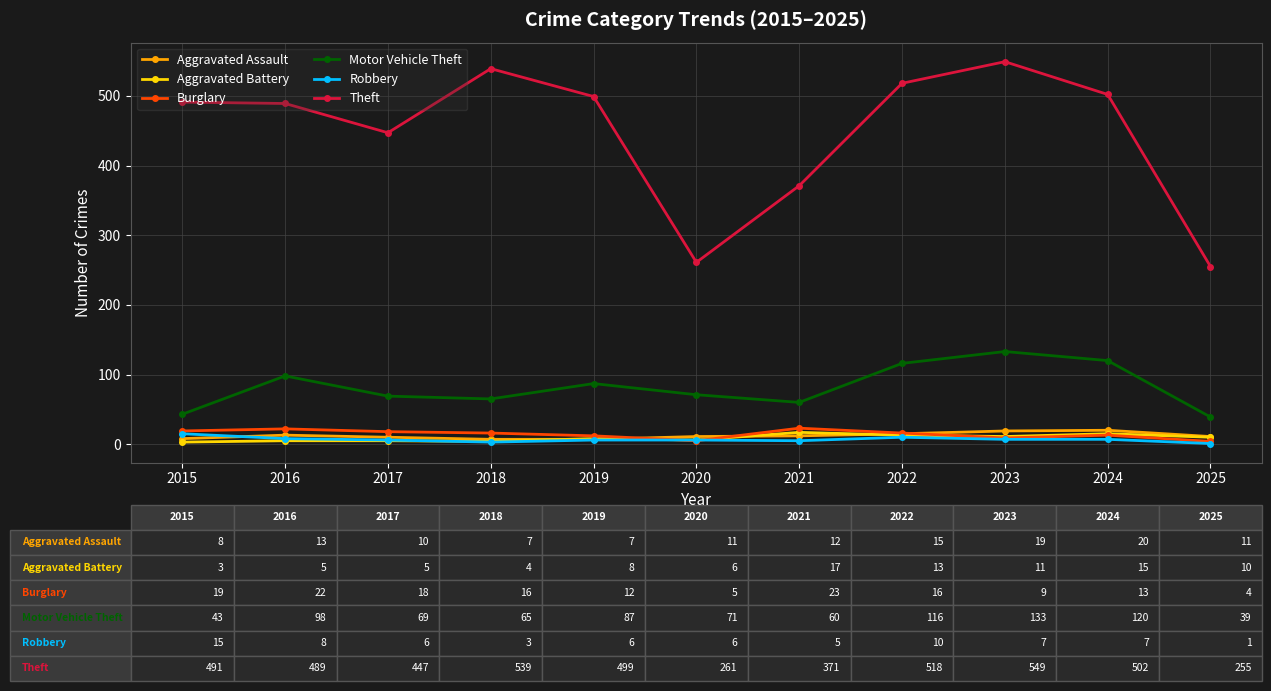

The value of Theft at 2018 is 539. True or false?

True